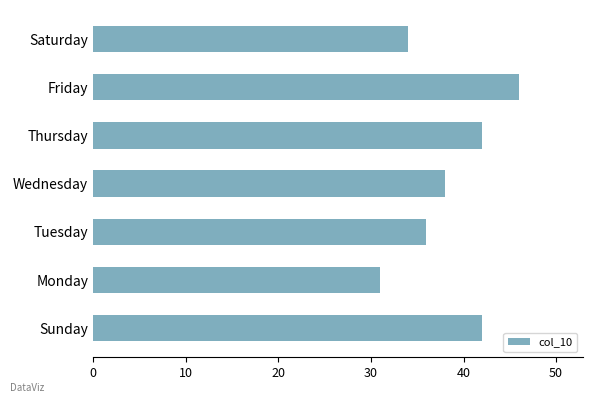

How many data points are less than 38?

3